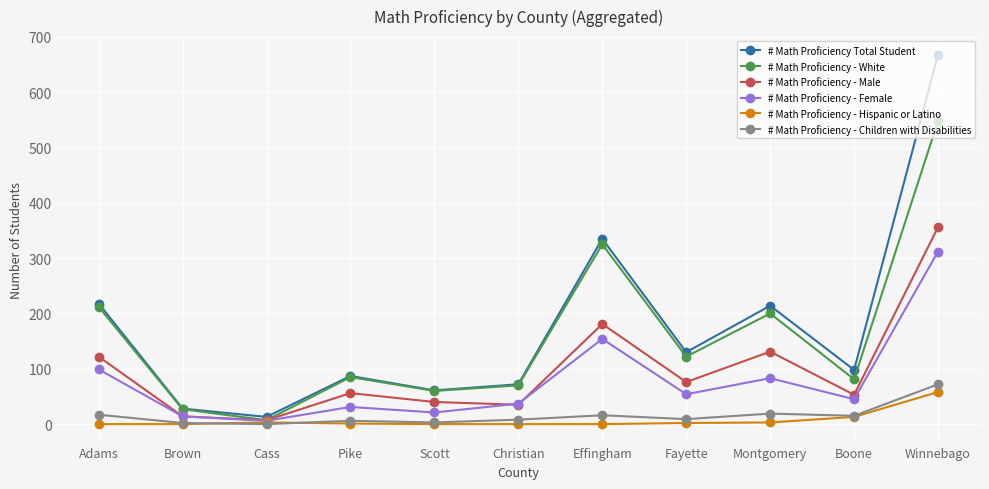

What is the spread (max minus min) of values at Scott?

61